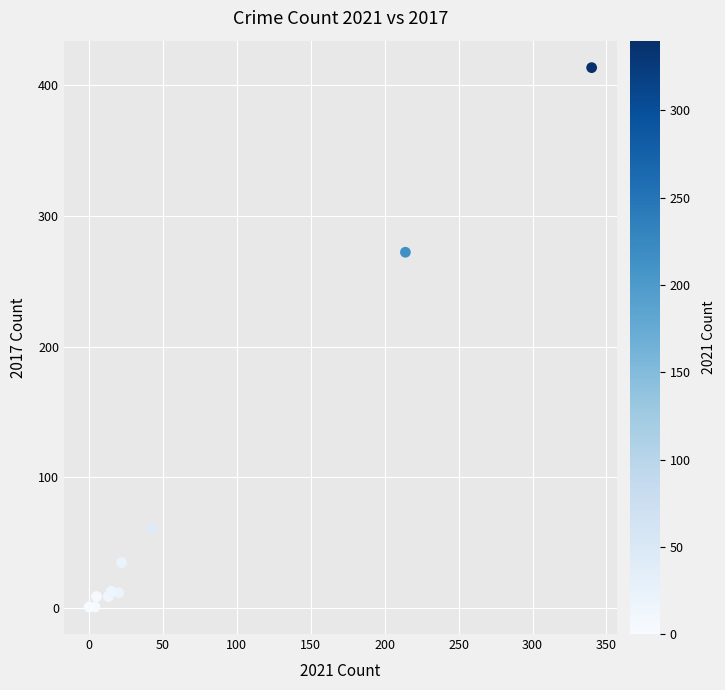

What Y value in the scatter plot is closest to 207?

272